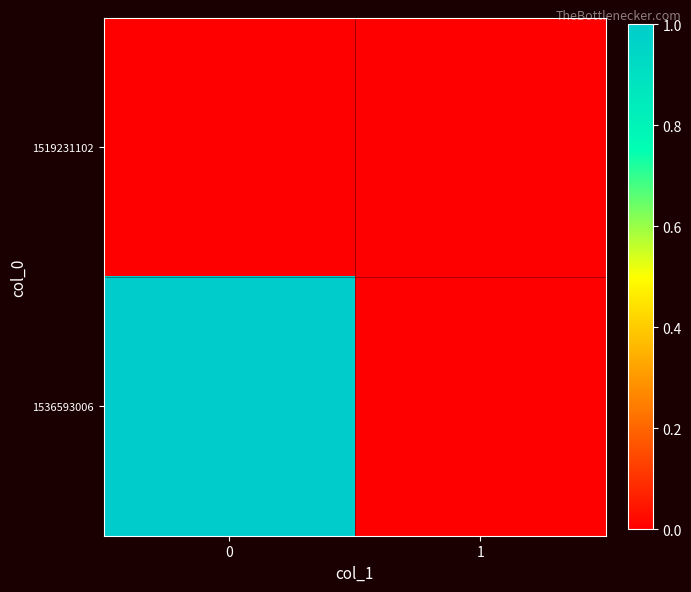

Count the number of categories in the chart.

2